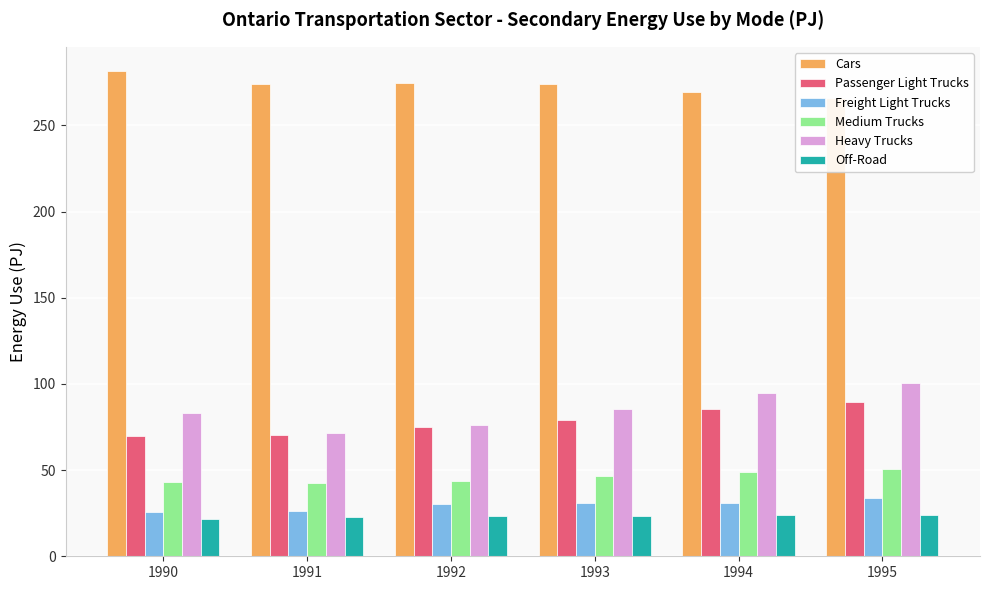

How many groups of bars are there?

6